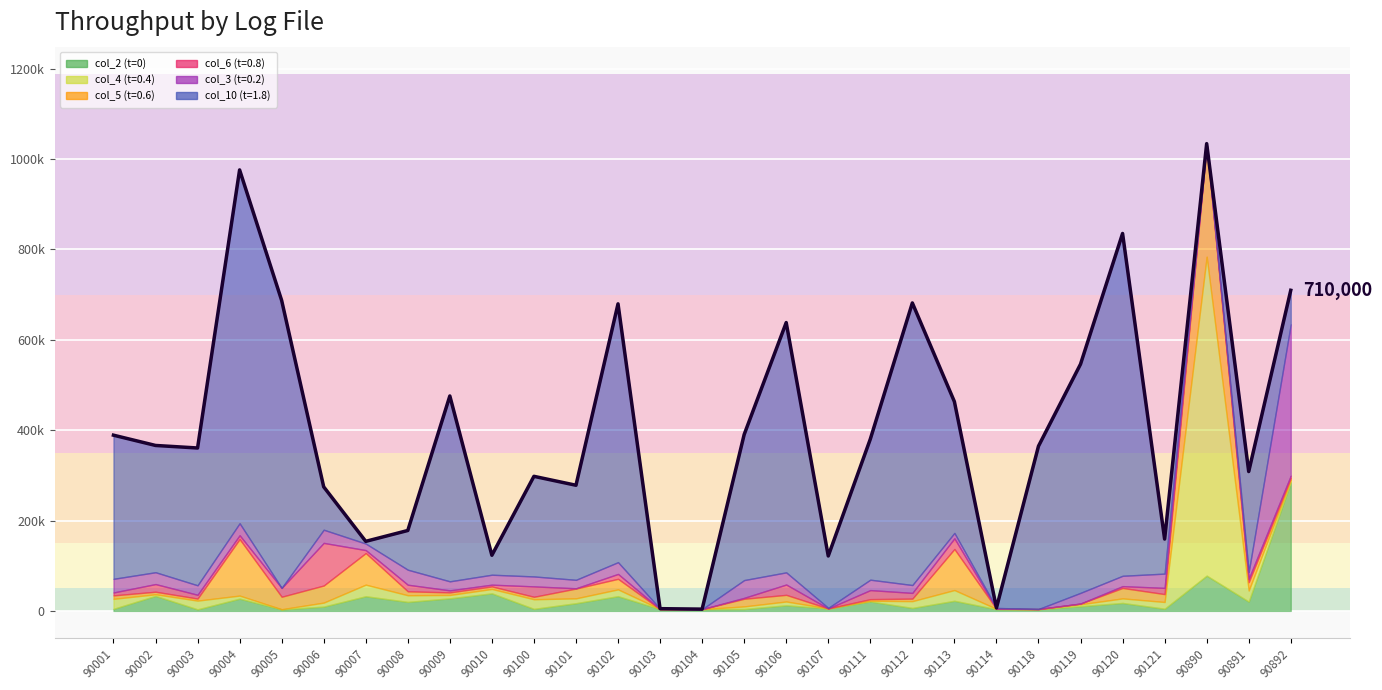

Count the number of categories in the chart.

29